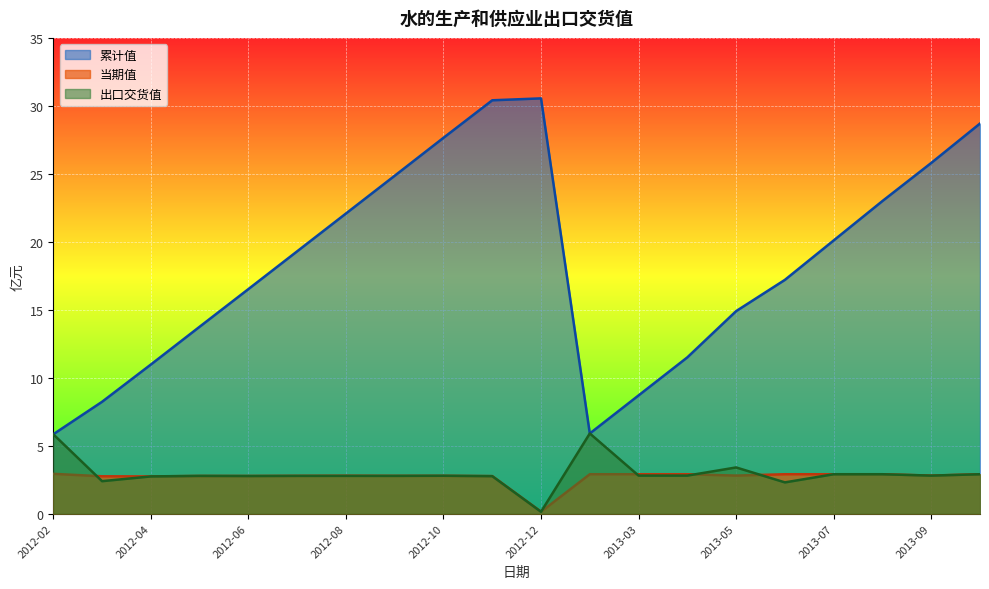

How many lines are shown in the chart?

3